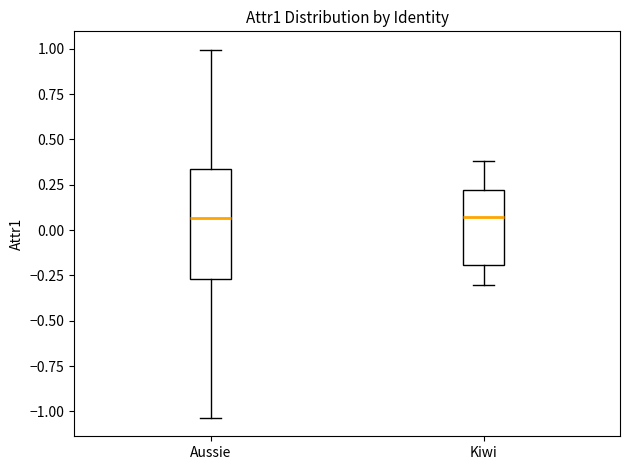

Reading left to right, read every box against the y-axis: the position of its median line, the range the box covers, and the ends of its whiskers. The values are not printed on the chart, so give them approximately, as read against the axis.

Aussie: median 0.05, box -0.25 to 0.35, whiskers -1.05 to 1.00
Kiwi: median 0.05, box -0.20 to 0.20, whiskers -0.30 to 0.40